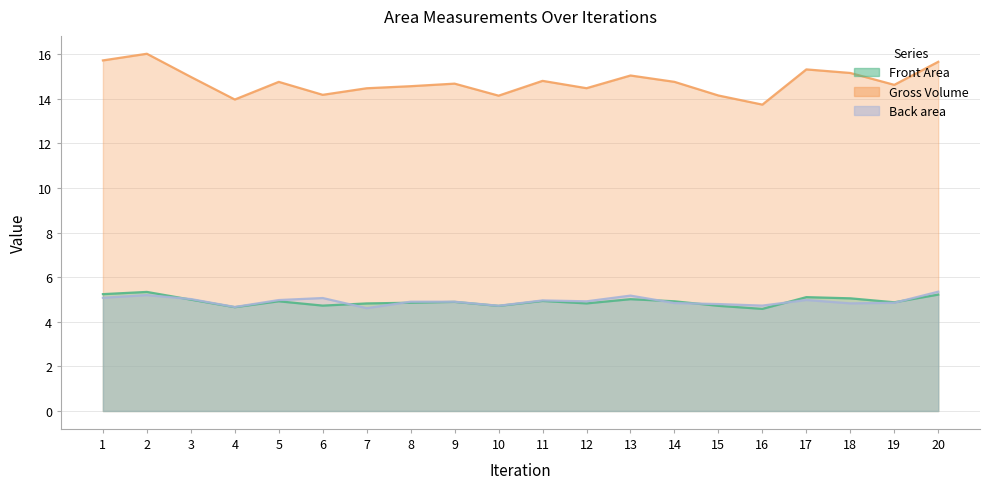

Reading left to right, transcribe all the data shown in this chart.

Front Area: 15.7	16.0	15.0	14.0	14.8	14.2	14.5	14.6	14.7	14.1	14.8	14.5	15.0	14.8	14.2	13.7	15.3	15.2	14.6	15.7
Gross Volume: 5.2	5.3	5.0	4.7	4.9	4.7	4.8	4.9	4.9	4.7	4.9	4.8	5.0	4.9	4.7	4.6	5.1	5.1	4.9	5.2
Back area: 5.1	5.2	5.0	4.7	5.0	5.1	4.6	4.9	4.9	4.7	5.0	4.9	5.2	4.8	4.8	4.7	5.0	4.8	4.9	5.4